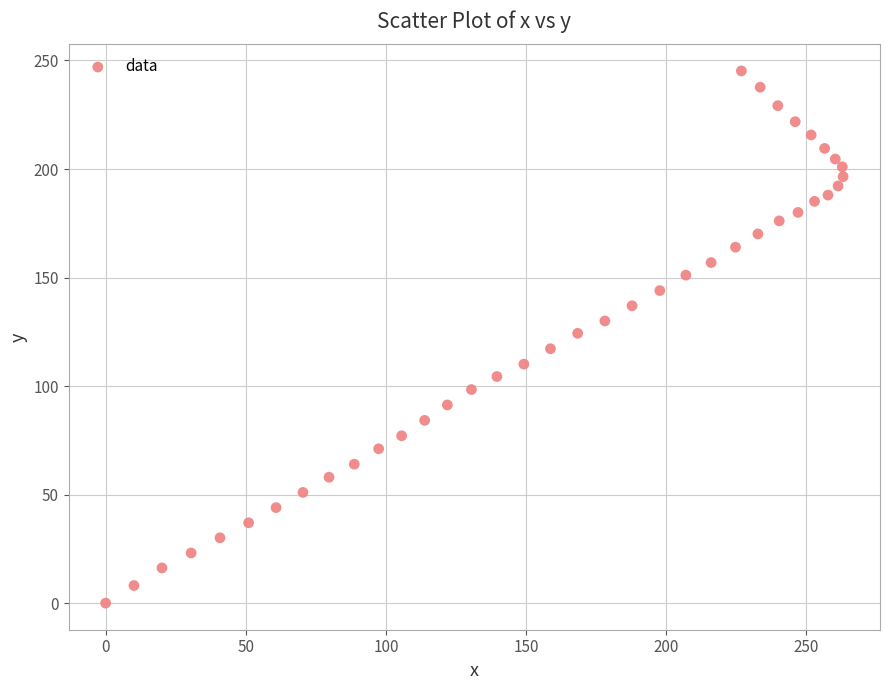

What is the range of X values (max minus min)?

263.1